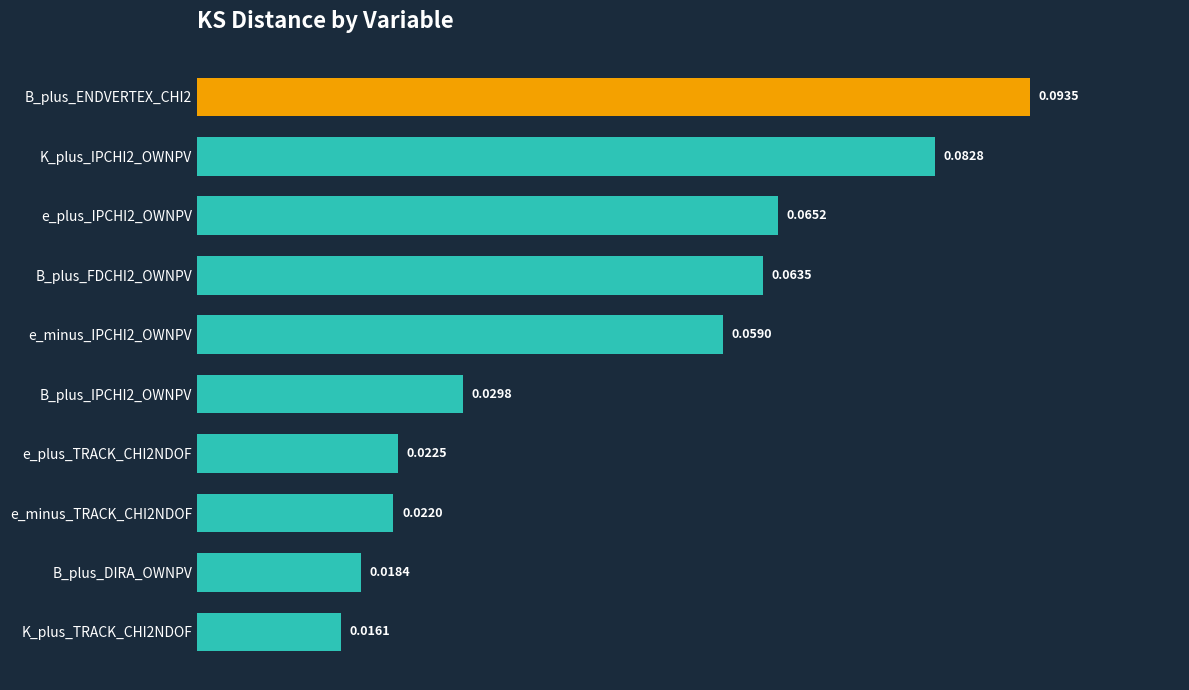

Rank the categories by value from highest to lowest.

B_plus_ENDVERTEX_CHI2, K_plus_IPCHI2_OWNPV, e_plus_IPCHI2_OWNPV, B_plus_FDCHI2_OWNPV, e_minus_IPCHI2_OWNPV, B_plus_IPCHI2_OWNPV, e_plus_TRACK_CHI2NDOF, e_minus_TRACK_CHI2NDOF, B_plus_DIRA_OWNPV, K_plus_TRACK_CHI2NDOF